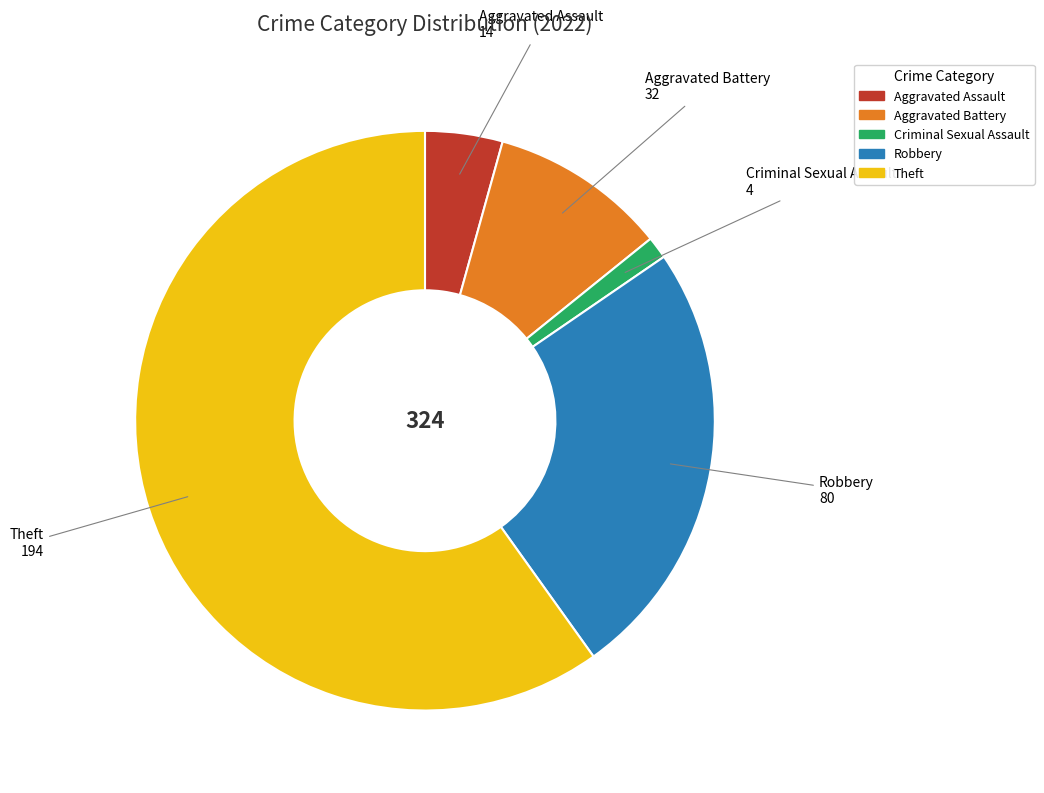

Which category accounts for the majority?

Theft